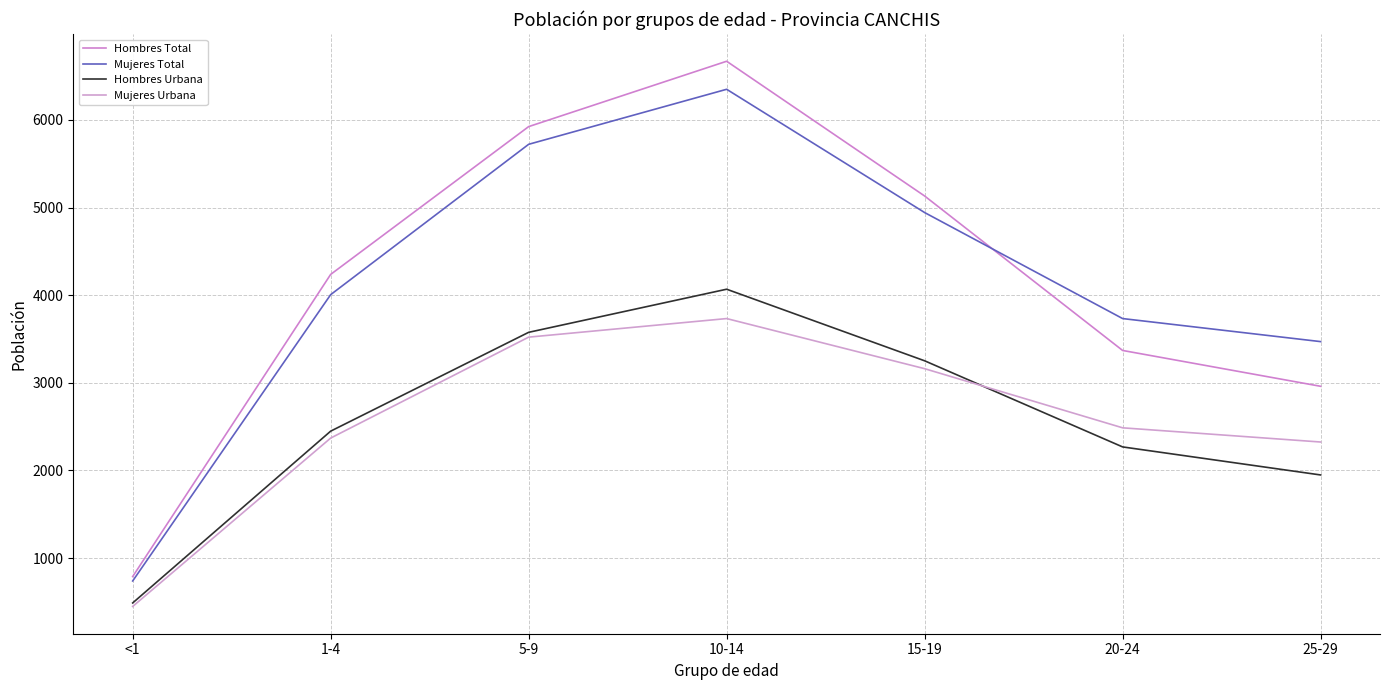

Where is Mujeres Urbana nearest to the value 2090?

25-29